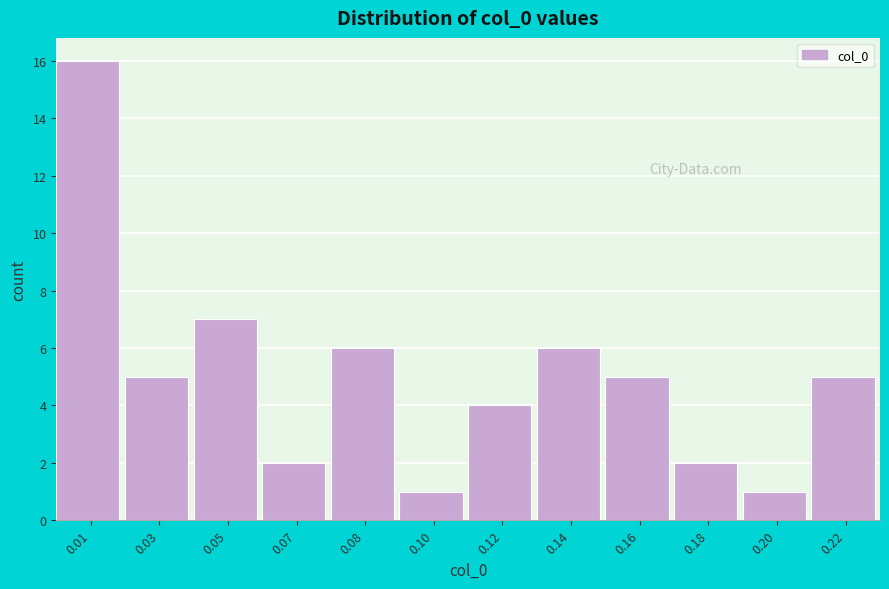

Reading left to right, list all the values displayed in this chart.

16	5	7	2	6	1	4	6	5	2	1	5